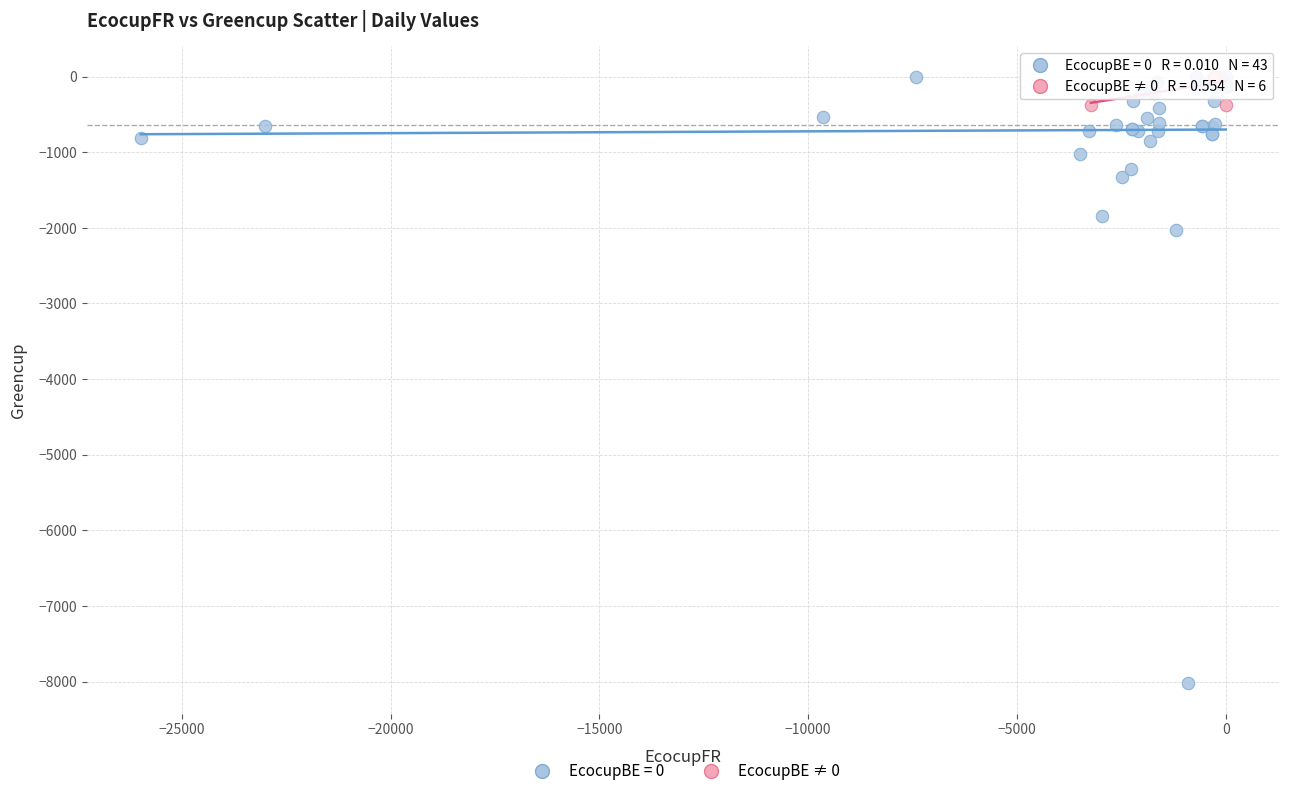

Which series reaches the minimum Y coordinate?

EcocupBE = 0